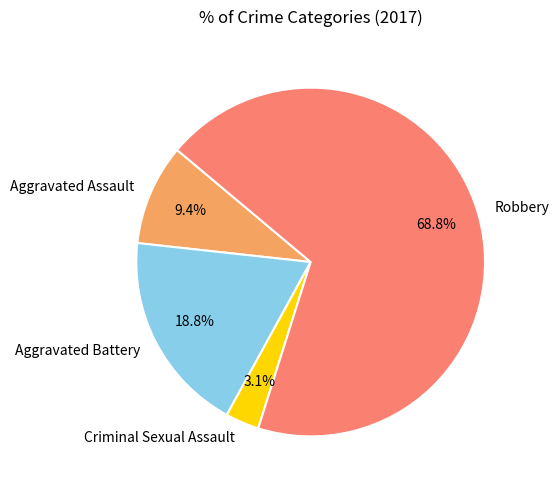

Is it true that Aggravated Assault is 9% of the pie?

True